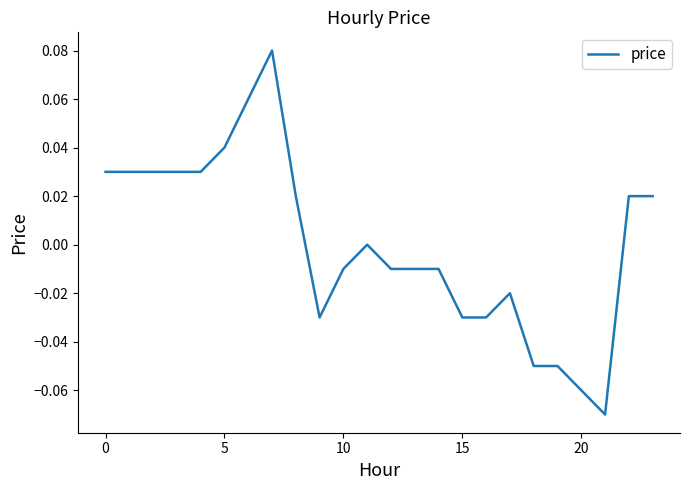

At which label is the value closest to 0?

11